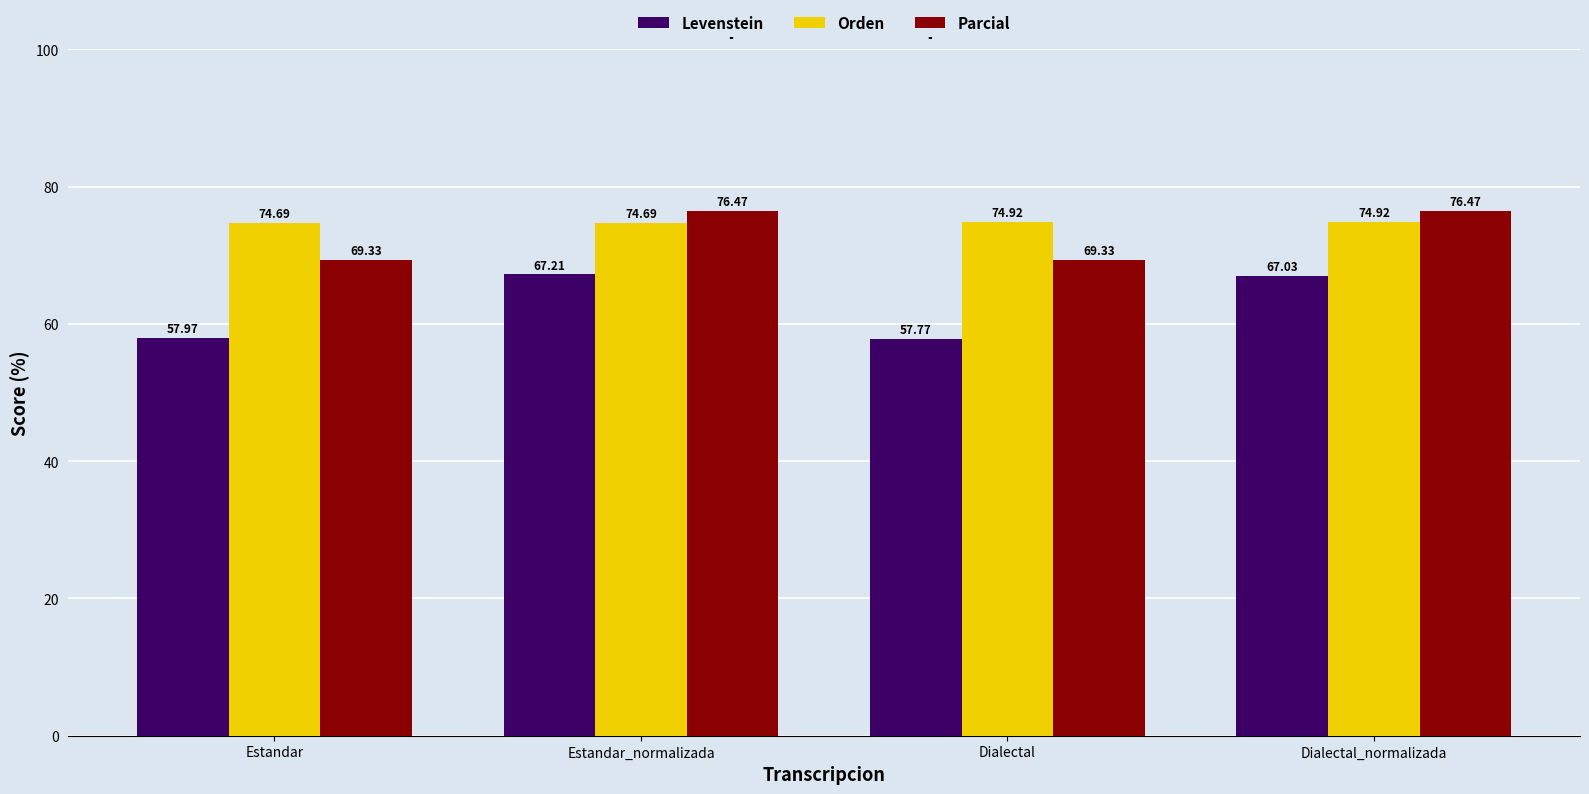

What is the highest value of the Orden series?

74.9